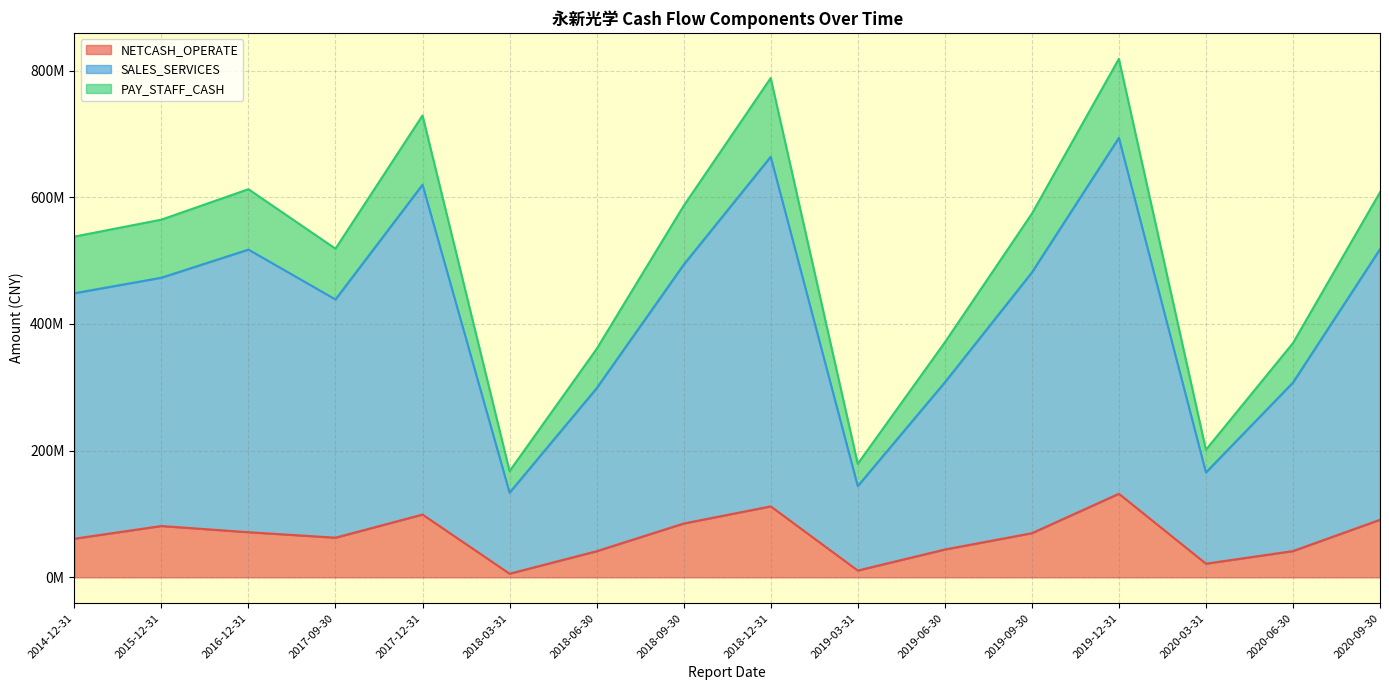

What is the value of the NETCASH_OPERATE point at the 3rd from the left?

71221688.8